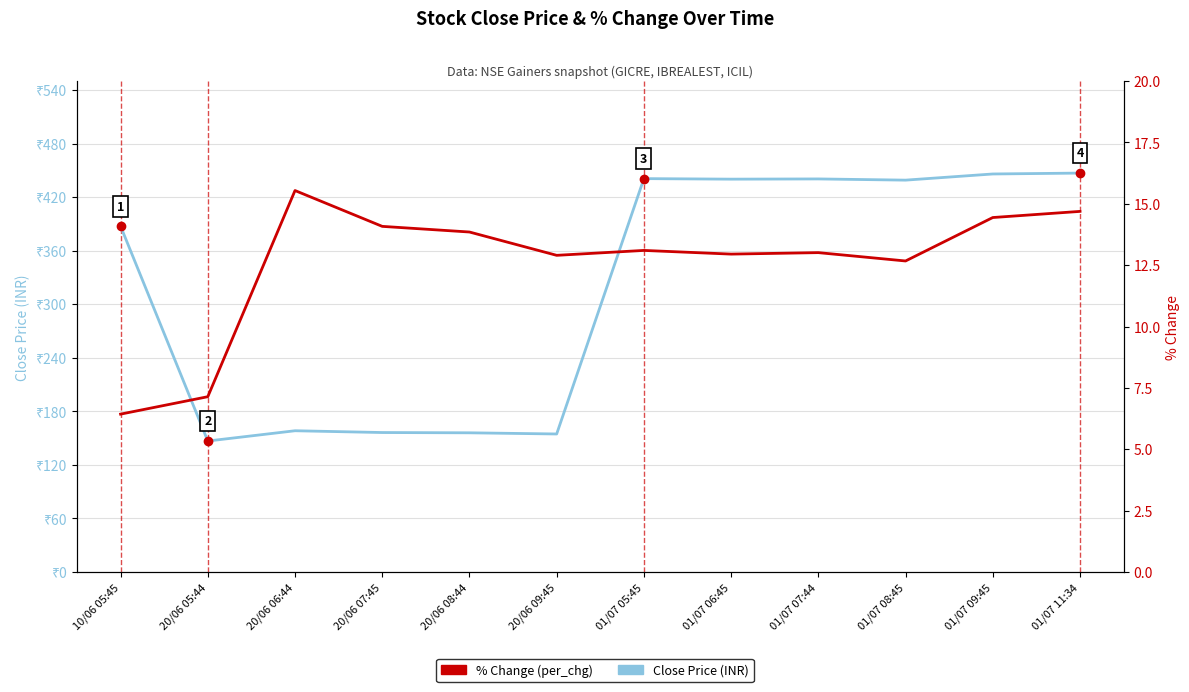

What is the total value across all series at 20/06 07:45?

170.3